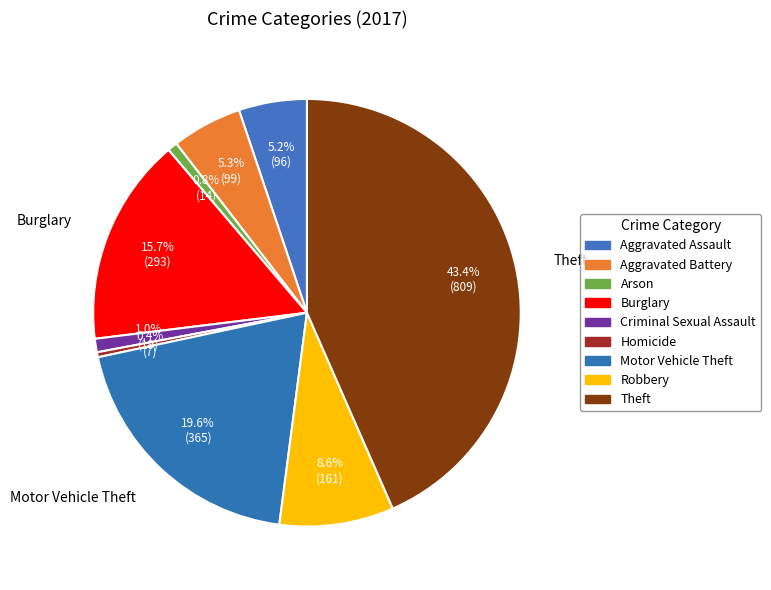

Is it true that Homicide is 0% of the pie?

True